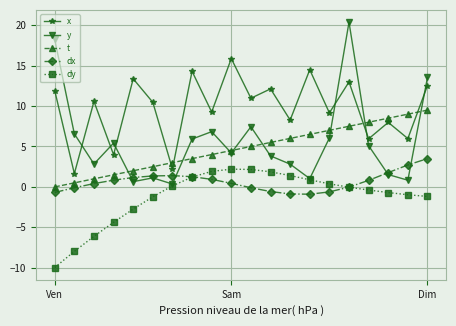

True or false: x has more than 2 interior local peaks.

True